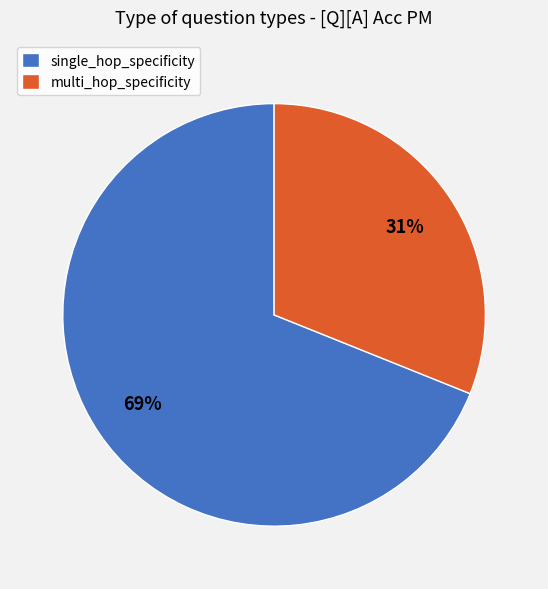

To the nearest percent, what is the difference between the single_hop_specificity and multi_hop_specificity slice percentages?

38%